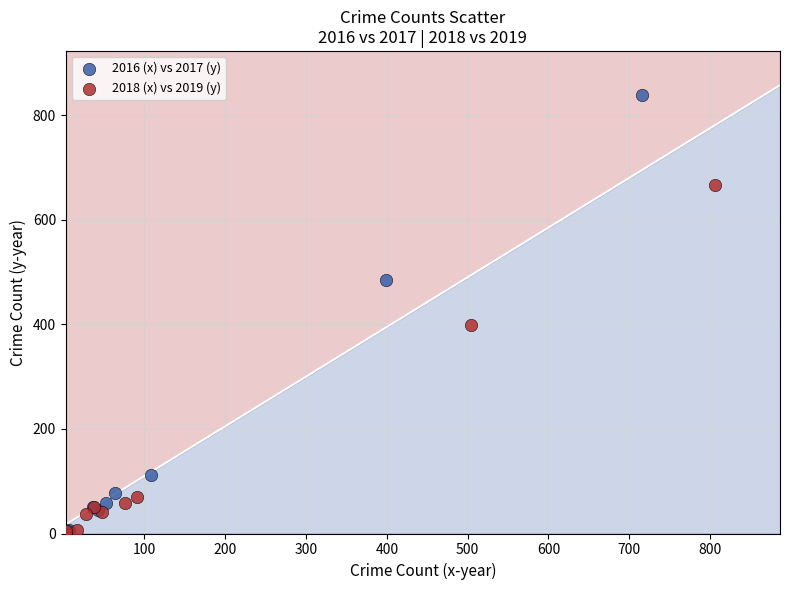

Which series contains the highest Y value?

2016 (x) vs 2017 (y)